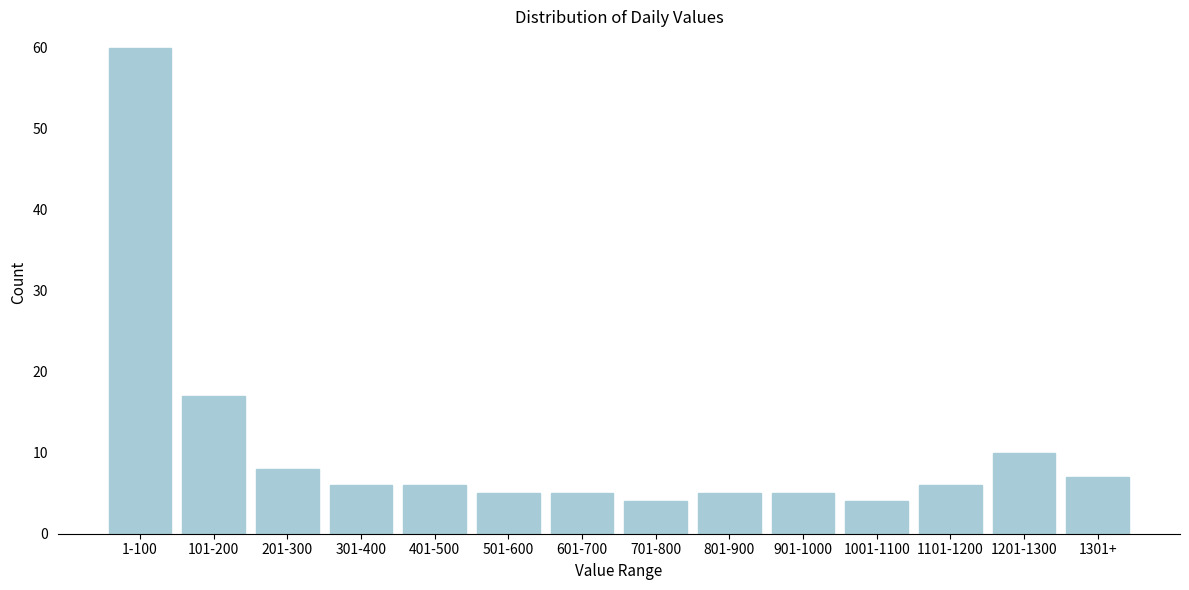

Reading left to right, what are all the values shown in this chart?

1-100=60	101-200=17	201-300=8	301-400=6	401-500=6	501-600=5	601-700=5	701-800=4	801-900=5	901-1000=5	1001-1100=4	1101-1200=6	1201-1300=10	1301+=7